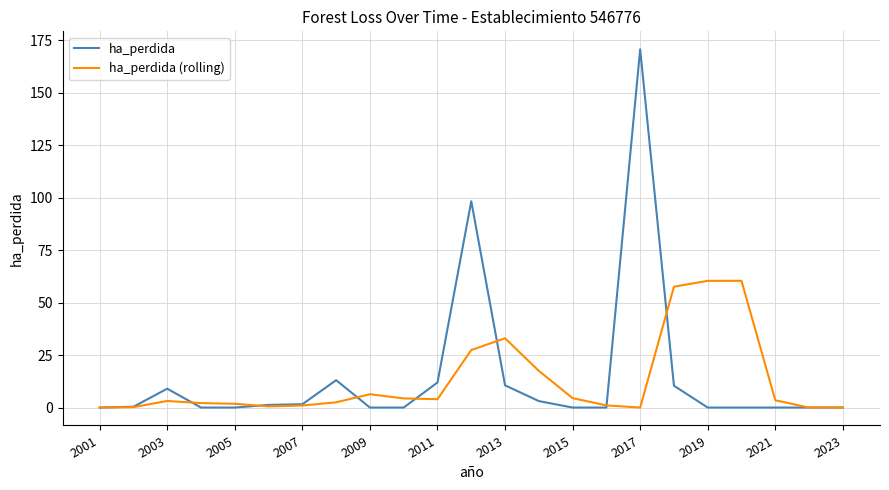

Which series has the largest range (max minus min)?

ha_perdida